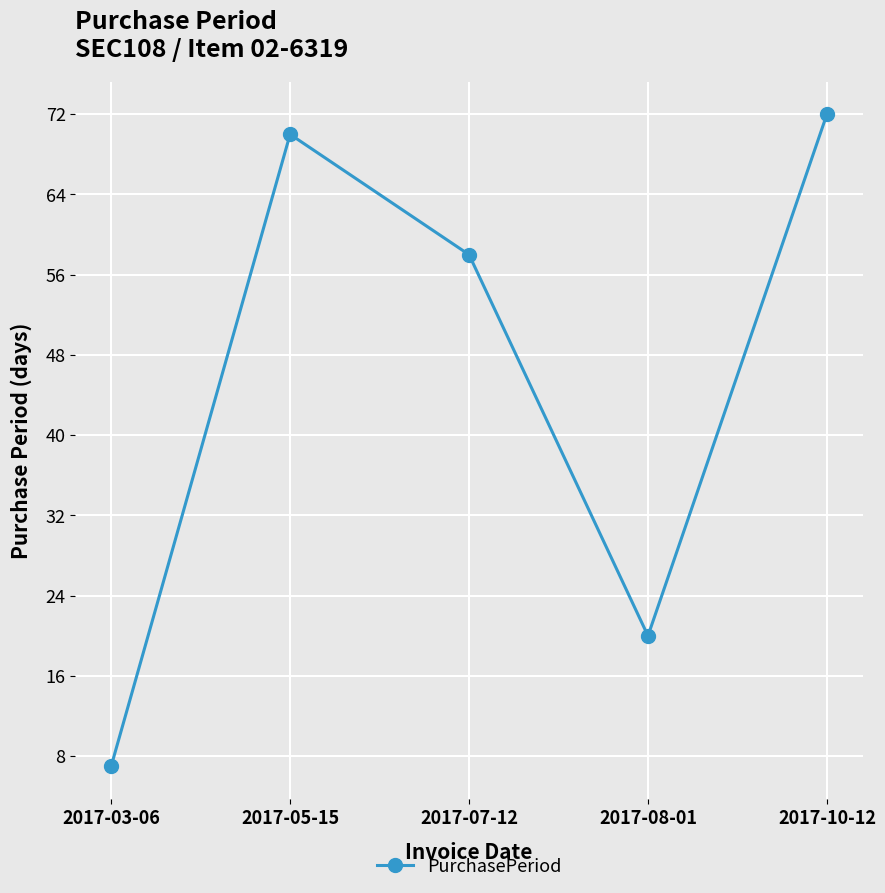

Between 2017-08-01 and 2017-05-15, which is larger?

2017-05-15